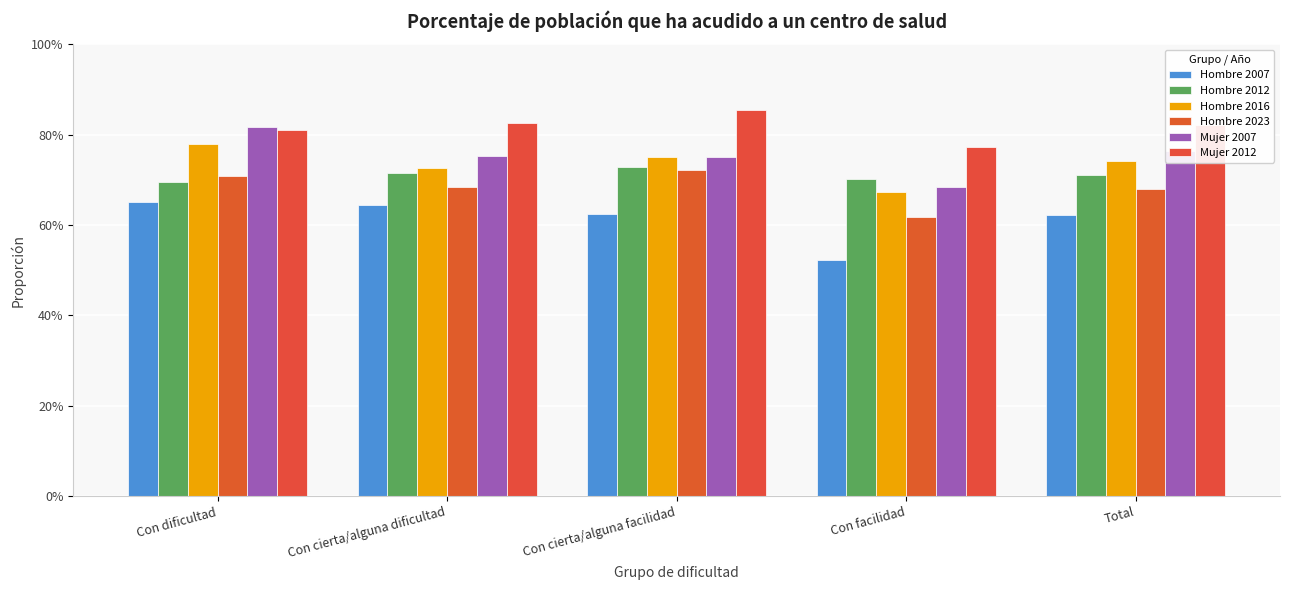

Between Con dificultad and Con facilidad, which series saw the biggest shift?

Mujer 2007